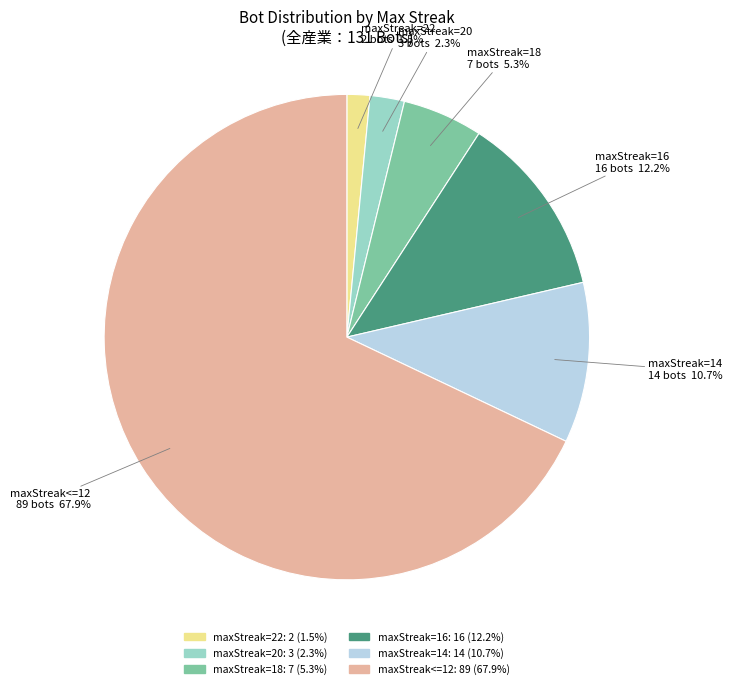

Which category accounts for the majority?

maxStreak<=12